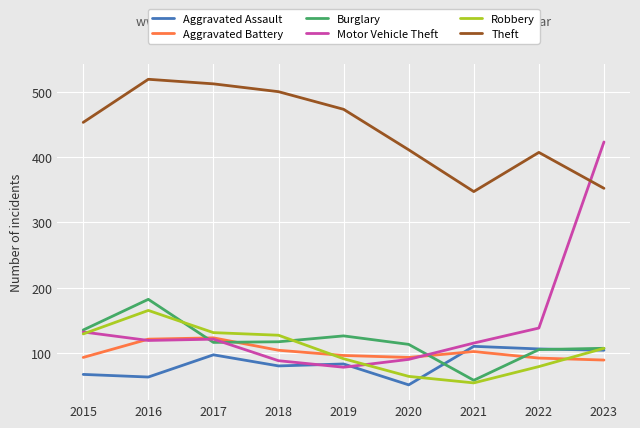

How many lines are shown in the chart?

6